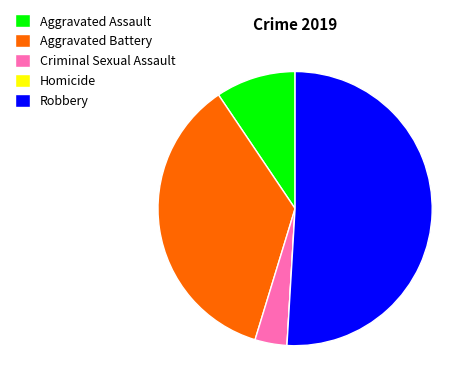

Which category has the biggest portion of the pie?

Robbery